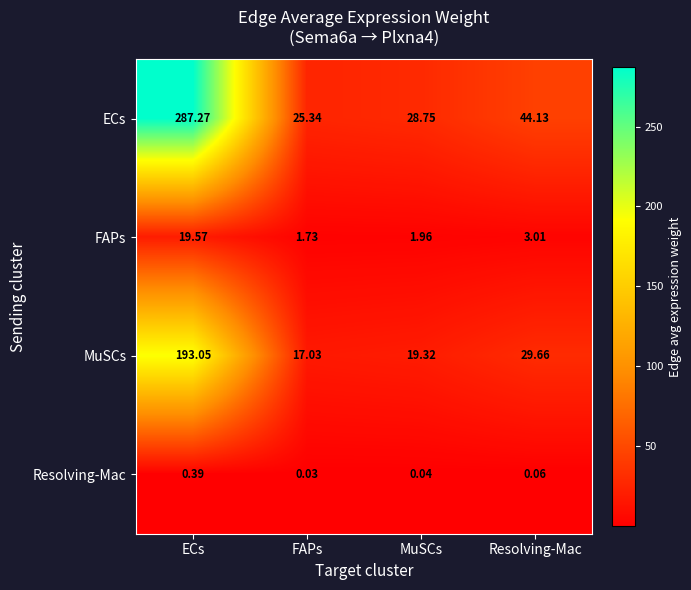

The Resolving-Mac series shows 0.1 at MuSCs. True or false?

False